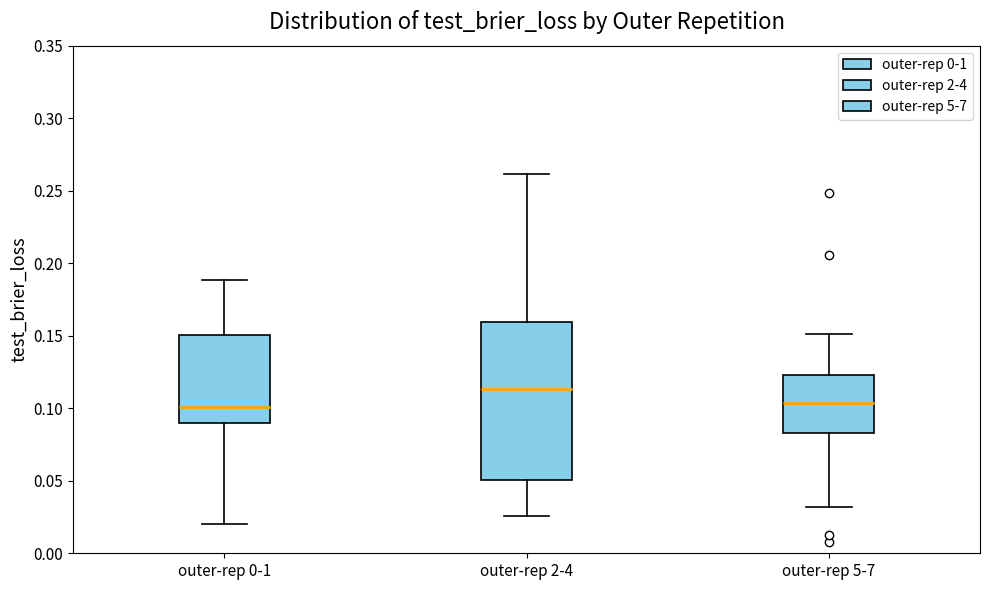

Where is the upper edge of the box for outer-rep 0-1 on the y-axis? The values are not printed on the chart, so give them approximately, as read against the axis.

0.150